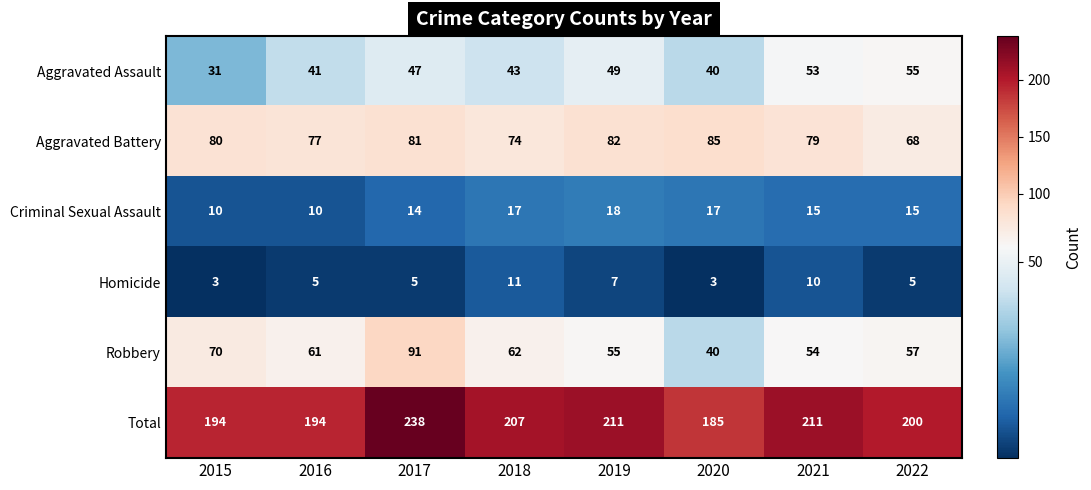

What is the maximum value for Robbery?

91